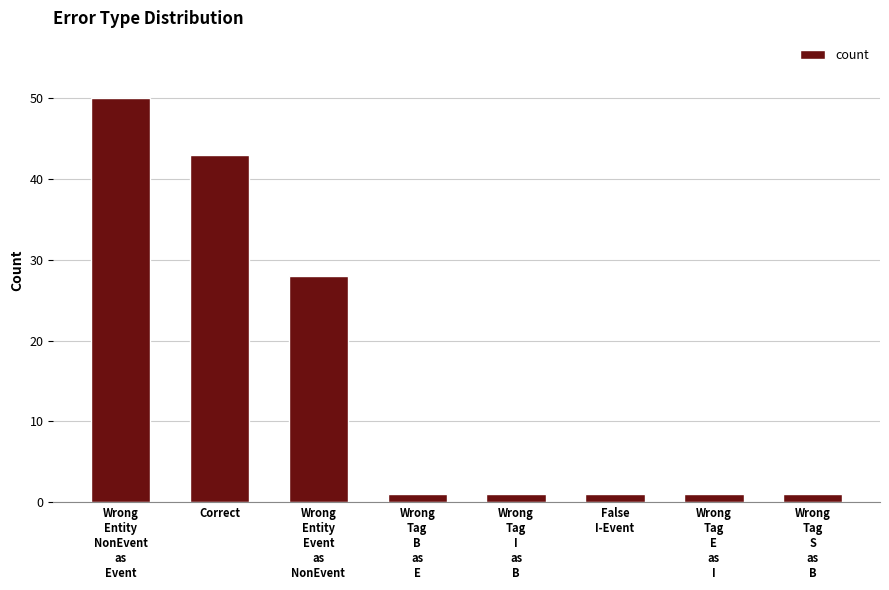

What is the average value?

16